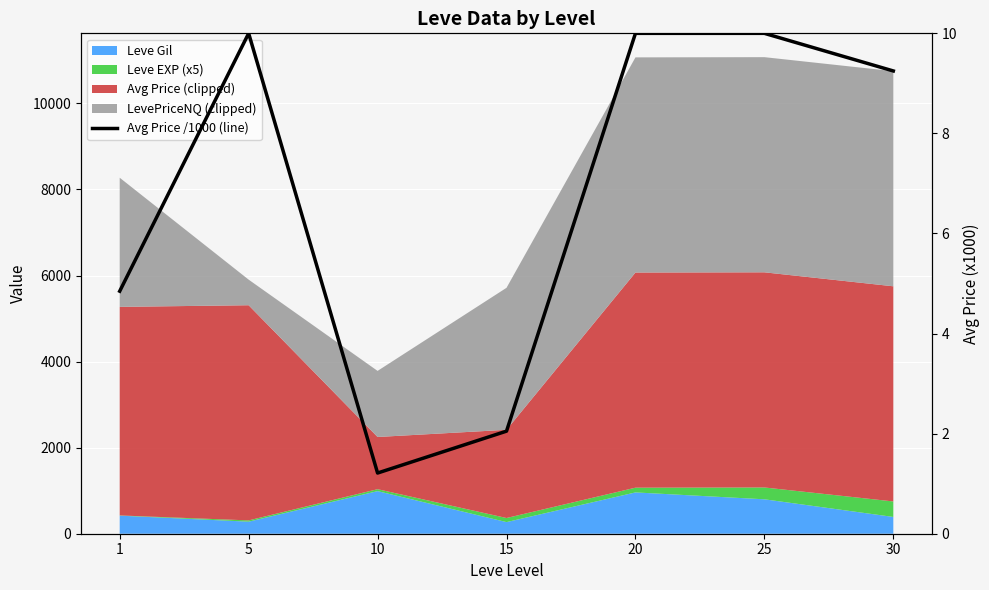

Where is the first local maximum?

5